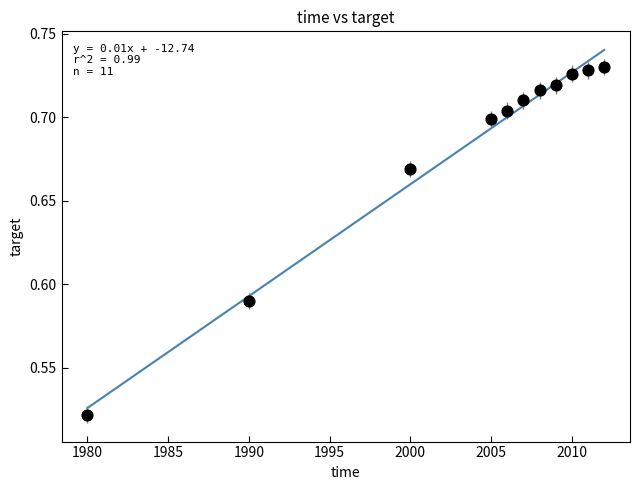

What is the average X value?

2003.5